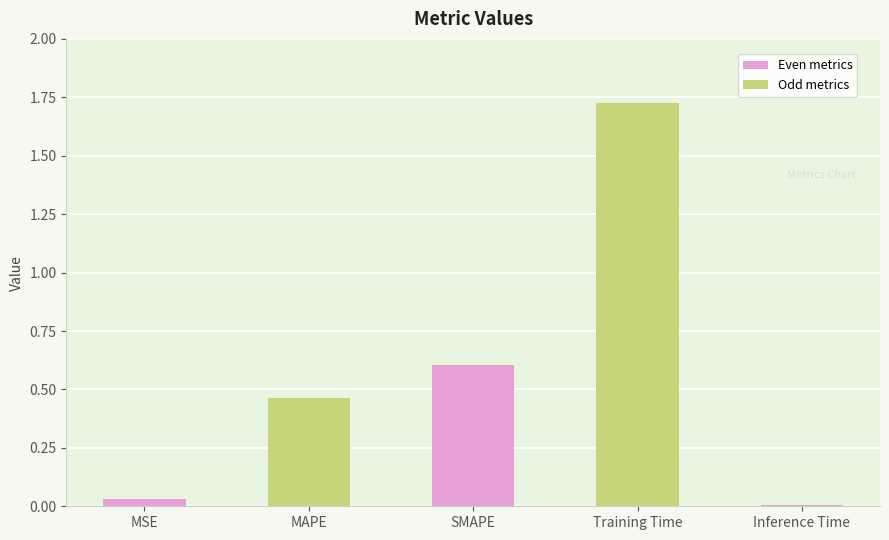

What is the difference between the values at Inference Time and Training Time?

1.7